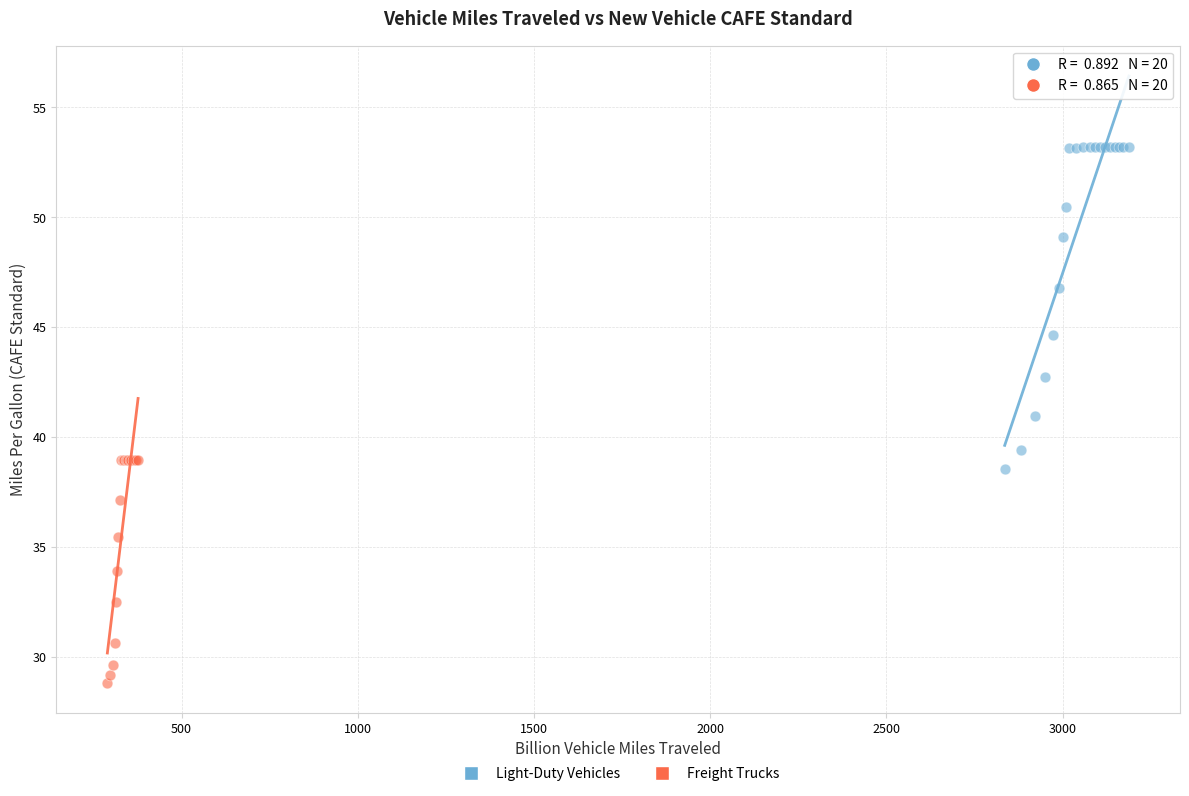

What are all the series names shown in the legend?

Light-Duty Vehicles, Freight Trucks